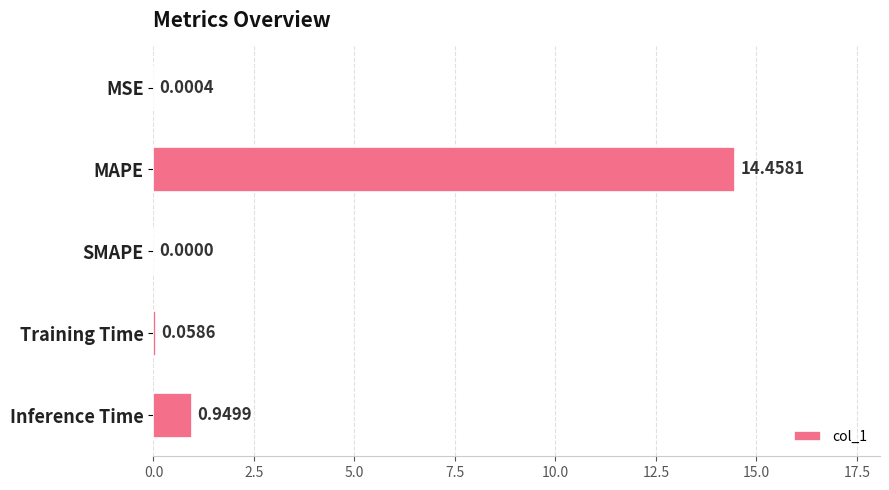

How many series are shown in this chart?

1